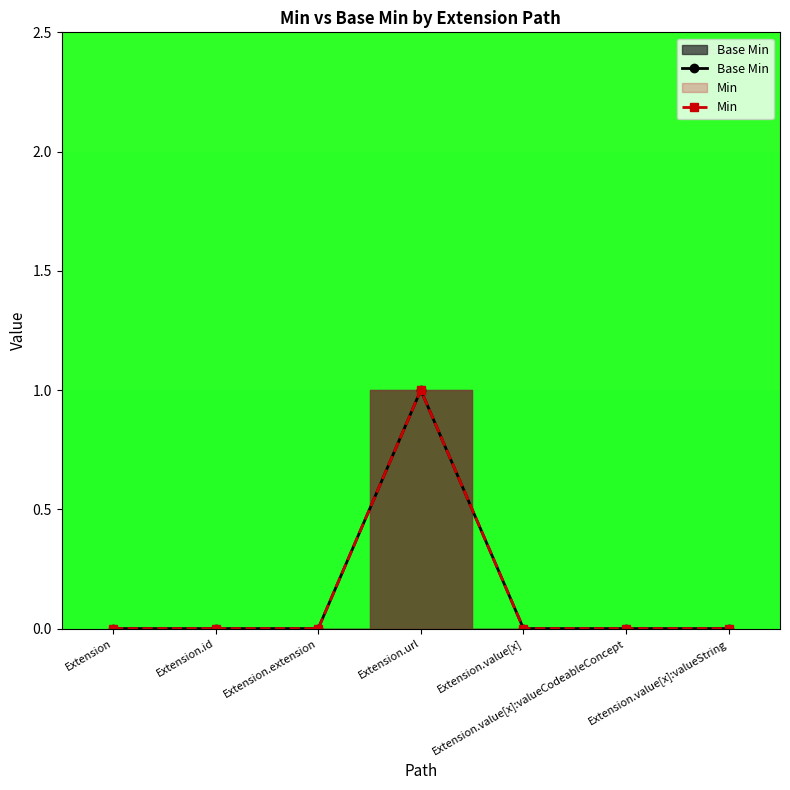

What is the highest value of the Base Min series?

1